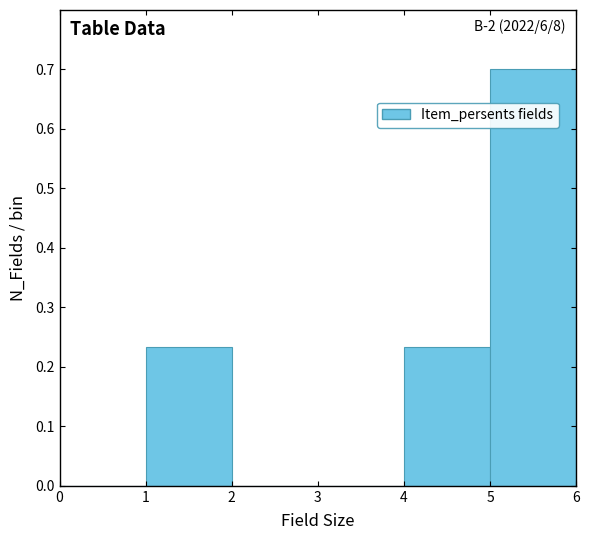

Which range on the x-axis has the tallest bar?

5 to 6